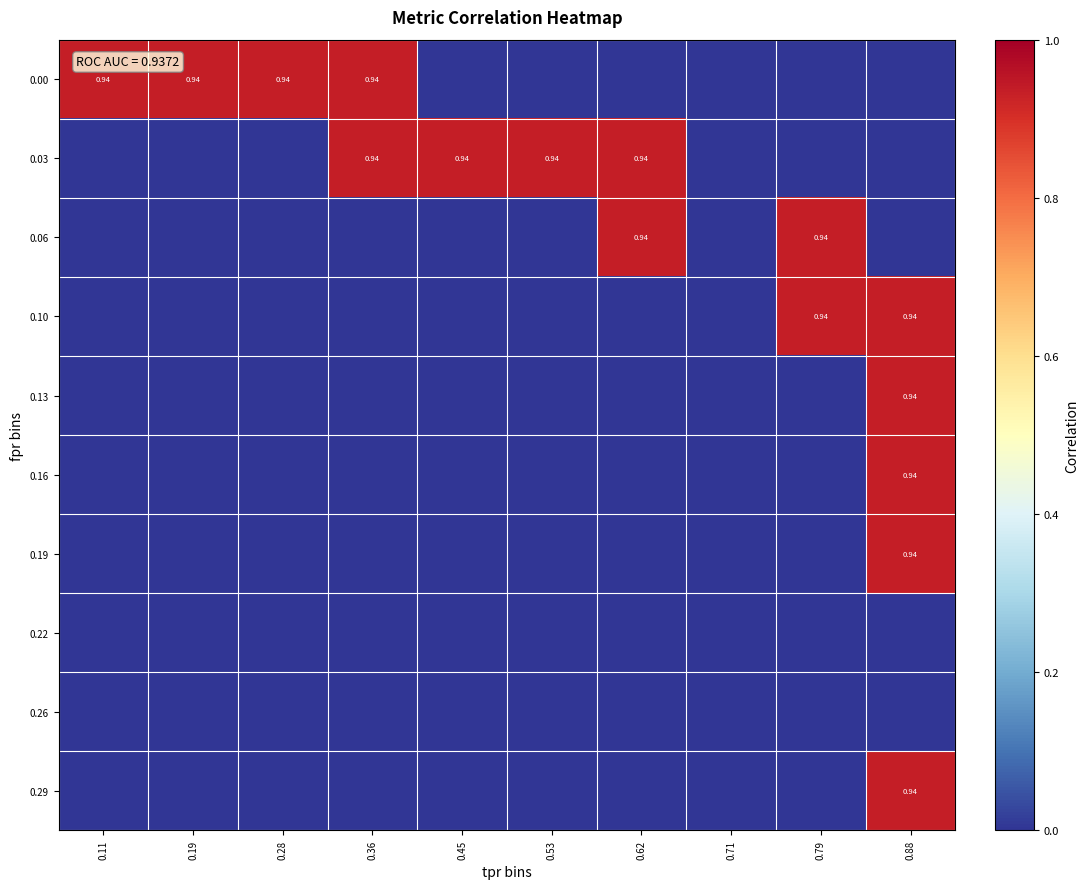

What is the maximum value for 0.10?

0.9